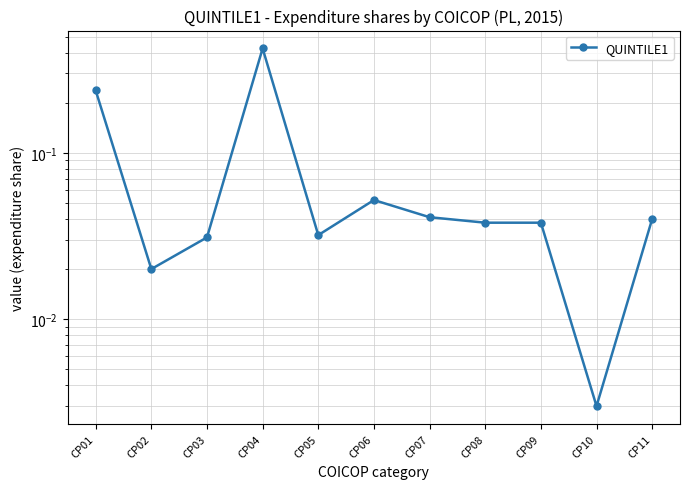

How many lines are shown in the chart?

1